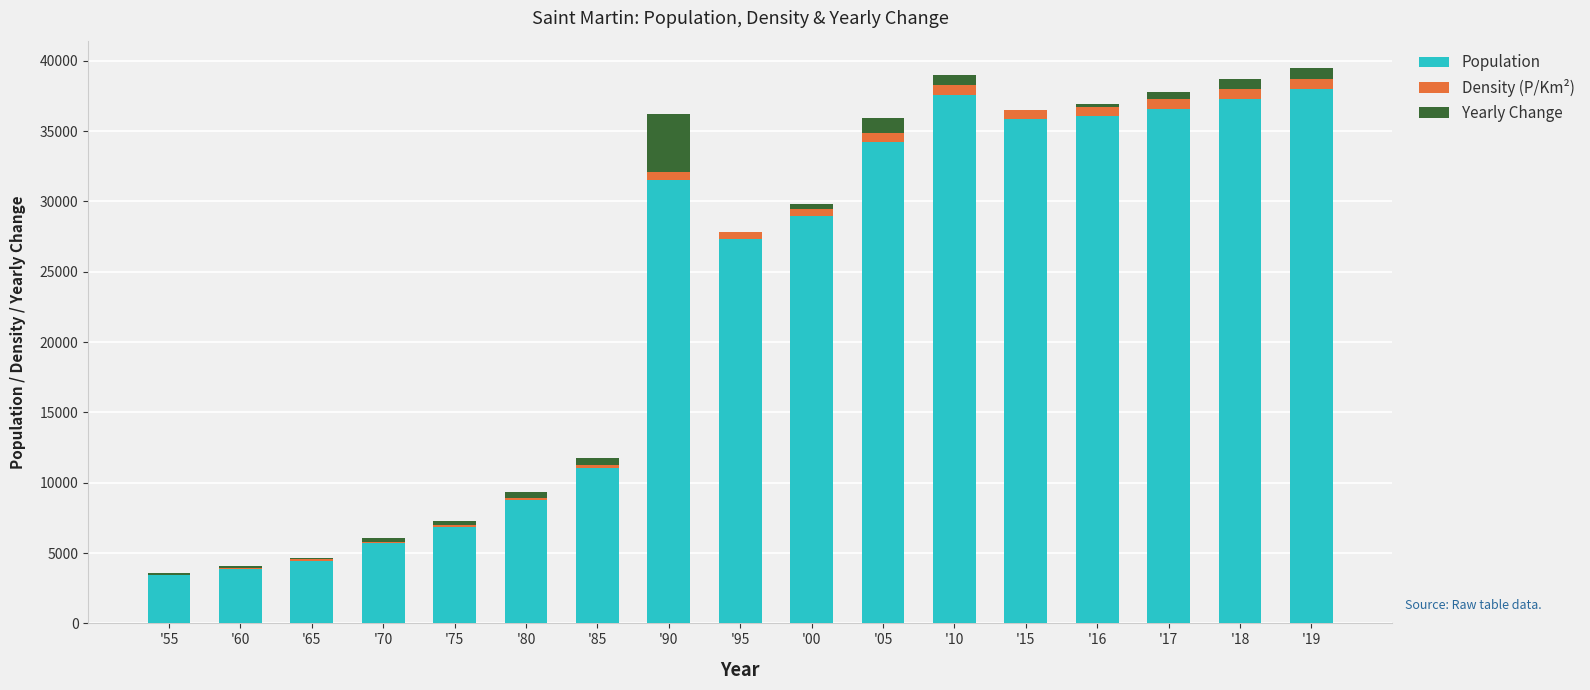

Count the number of categories in the chart.

17